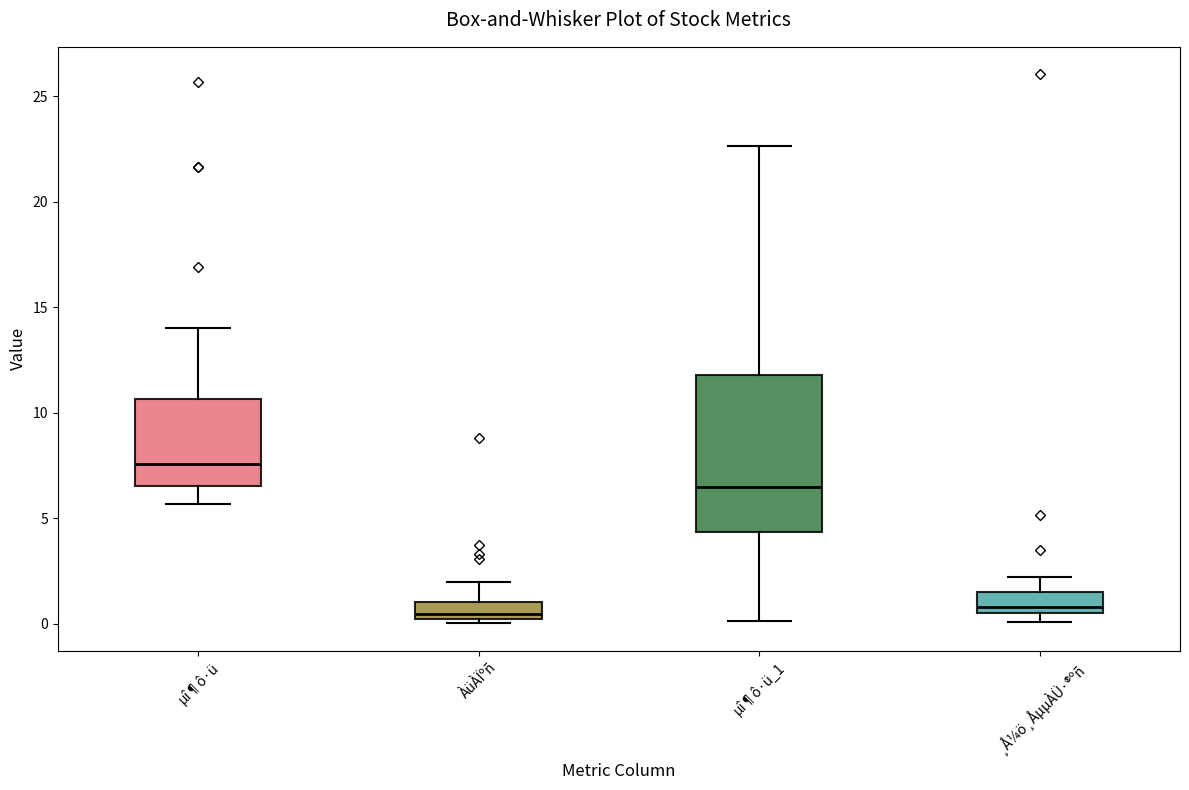

Reading left to right, transcribe this box plot: for each box, give where its median line is, the range the box spans, and where its two whiskers end, as read against the y-axis. The values are not printed on the chart, so give them approximately, as read against the axis.

µî¶ô·ü: median 7.5, box 6.5 to 10.5, whiskers 5.5 to 14.0
ÀüÀÏºñ: median 0.5, box 0.0 to 1.0, whiskers 0.0 (just below the box's lower edge) to 2.0
µî¶ô·ü_1: median 6.5, box 4.5 to 12.0, whiskers 0.0 to 22.5
¸Å¼ö¸ÅµµÀÜ·®ºñ: median 1.0, box 0.5 to 1.5, whiskers 0.0 to 2.0